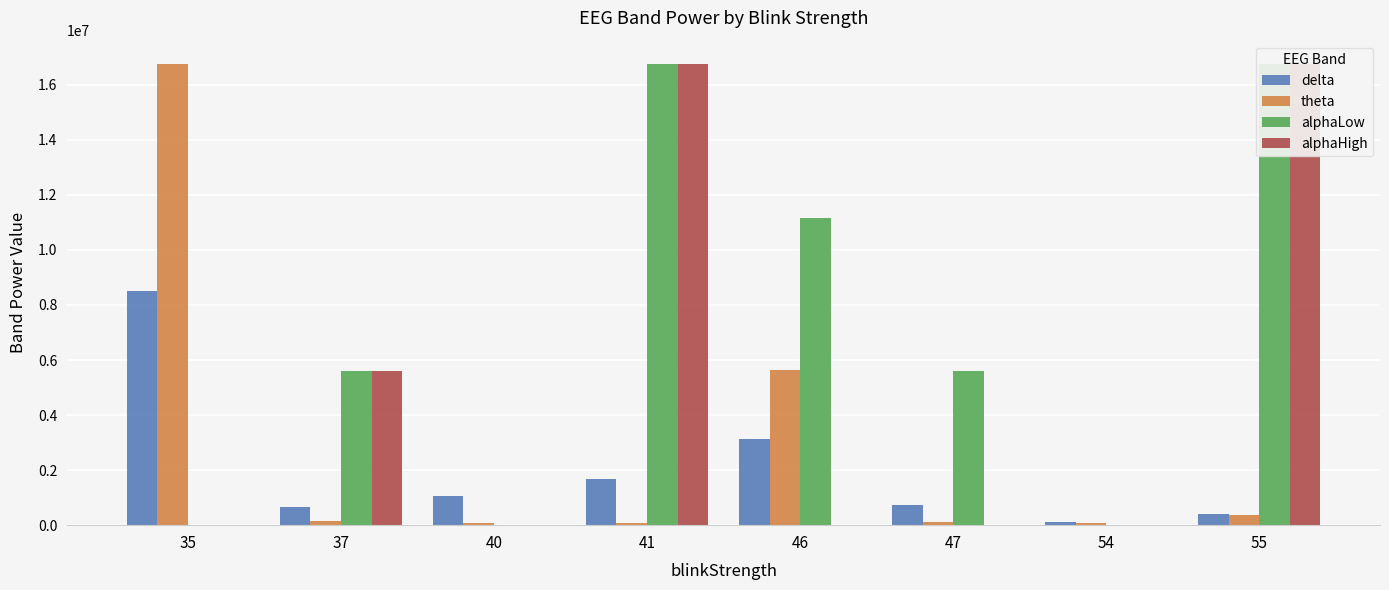

How many data points in alphaHigh are above 11883?

3